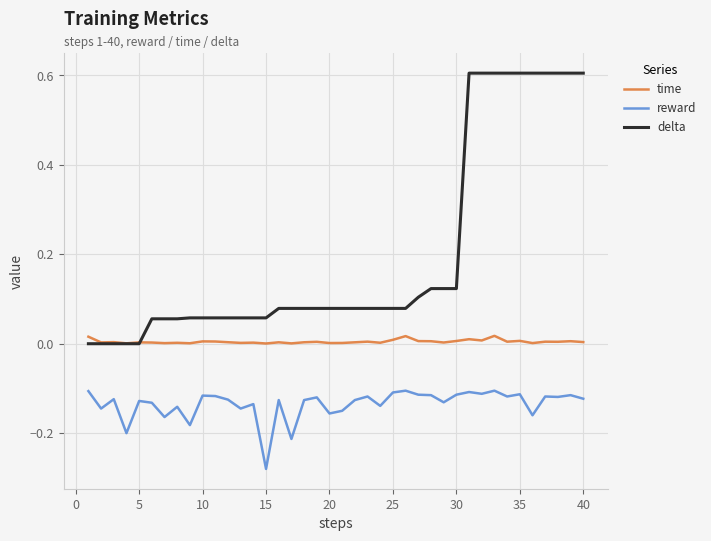

True or false: reward and delta intersect in this chart.

False